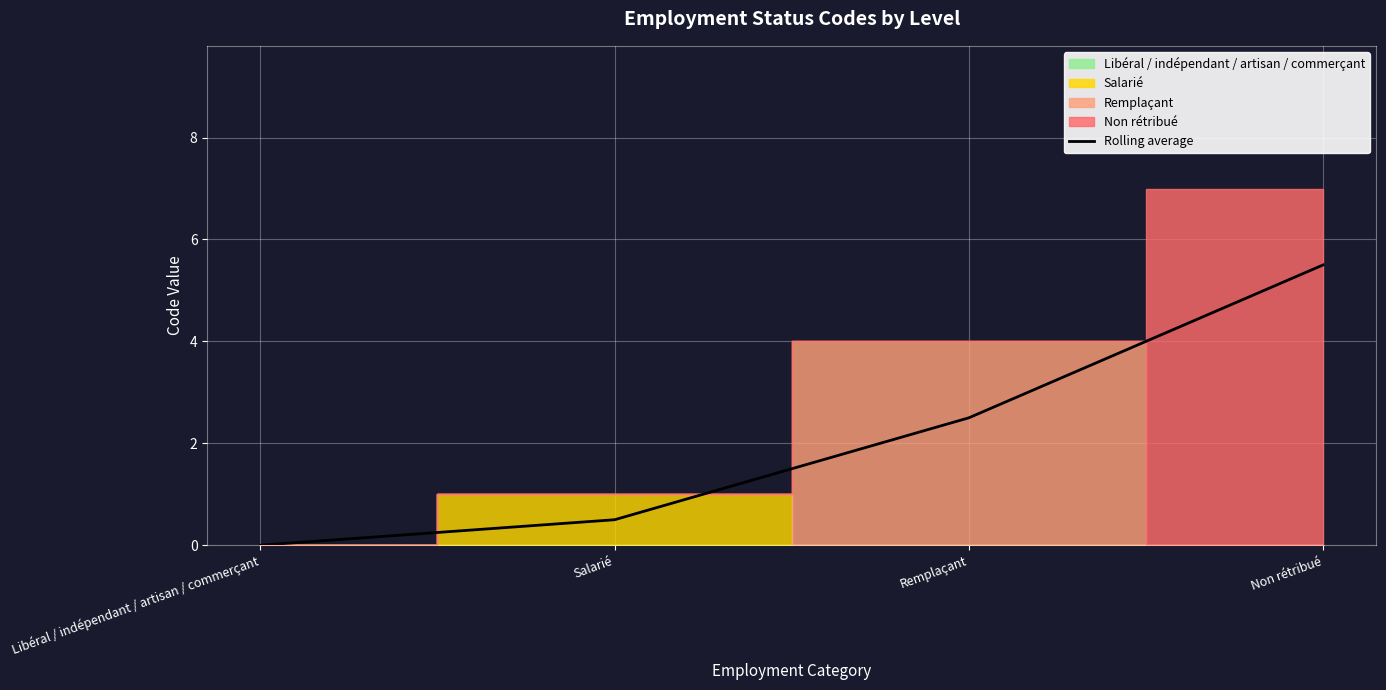

What is the approximate value at Non rétribué?

5.5